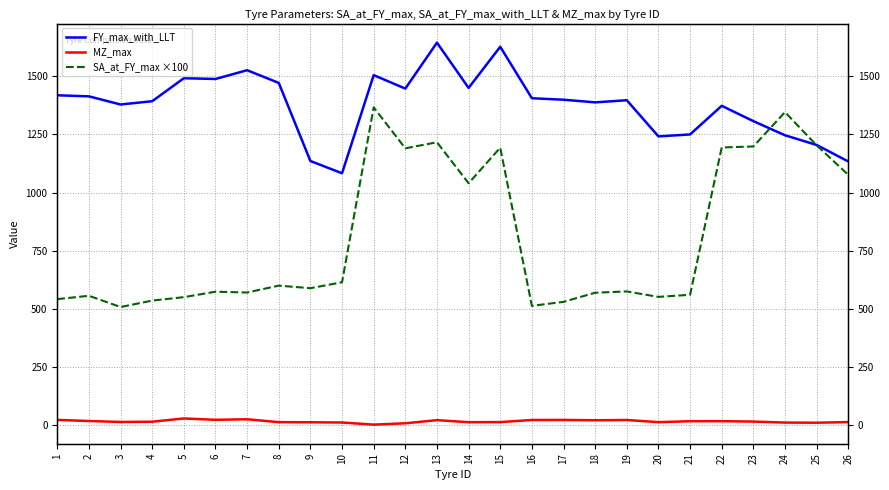

Where is the first local maximum for MZ_max?

5